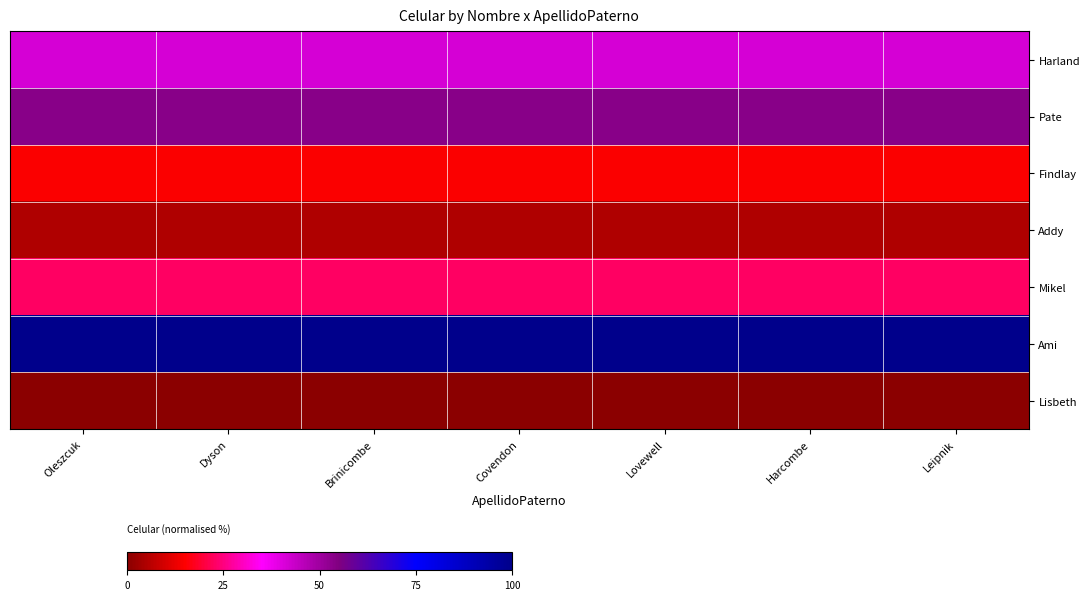

Rank the series at Dyson from highest to lowest value.

Ami, Pate, Harland, Mikel, Findlay, Addy, Lisbeth